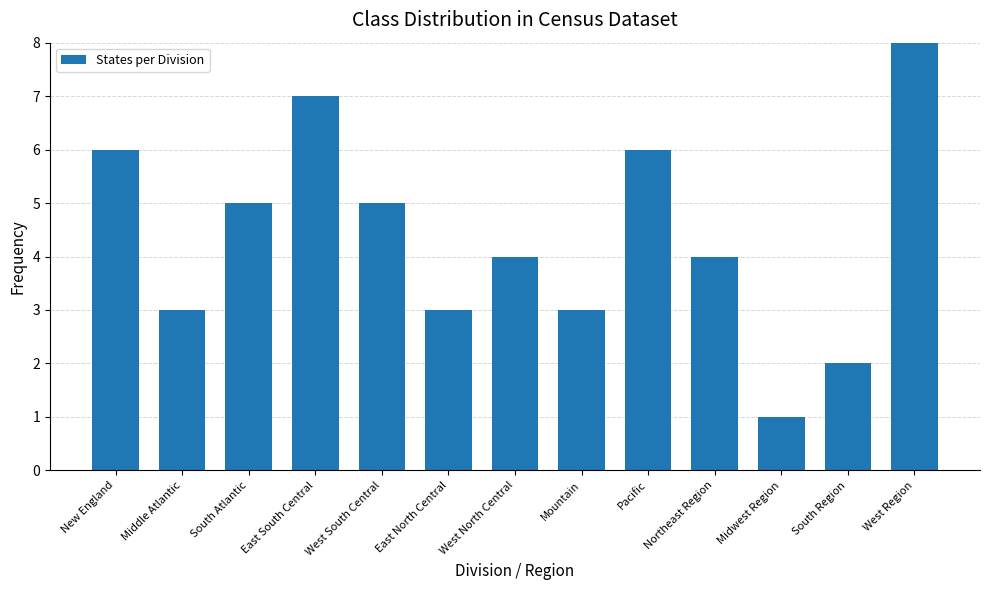

What is the change in value from East North Central to West North Central?

+1